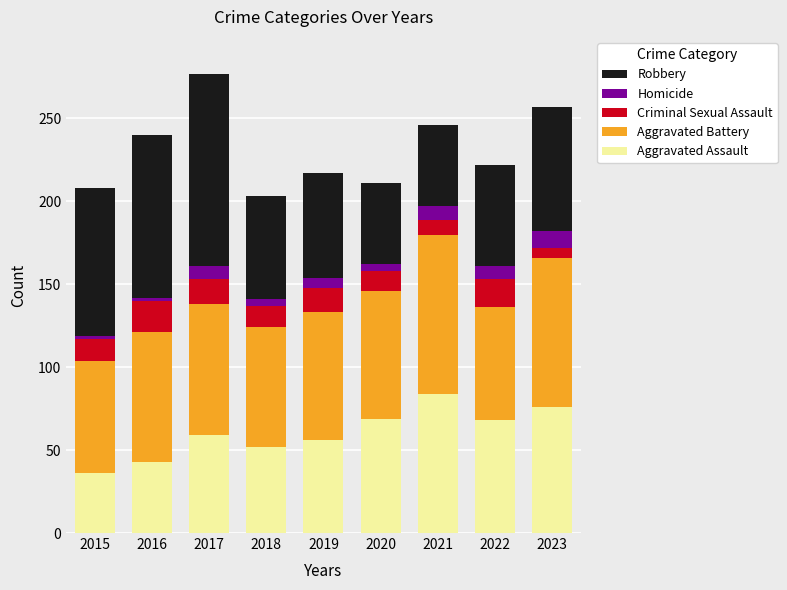

How many bars are there in total?

9